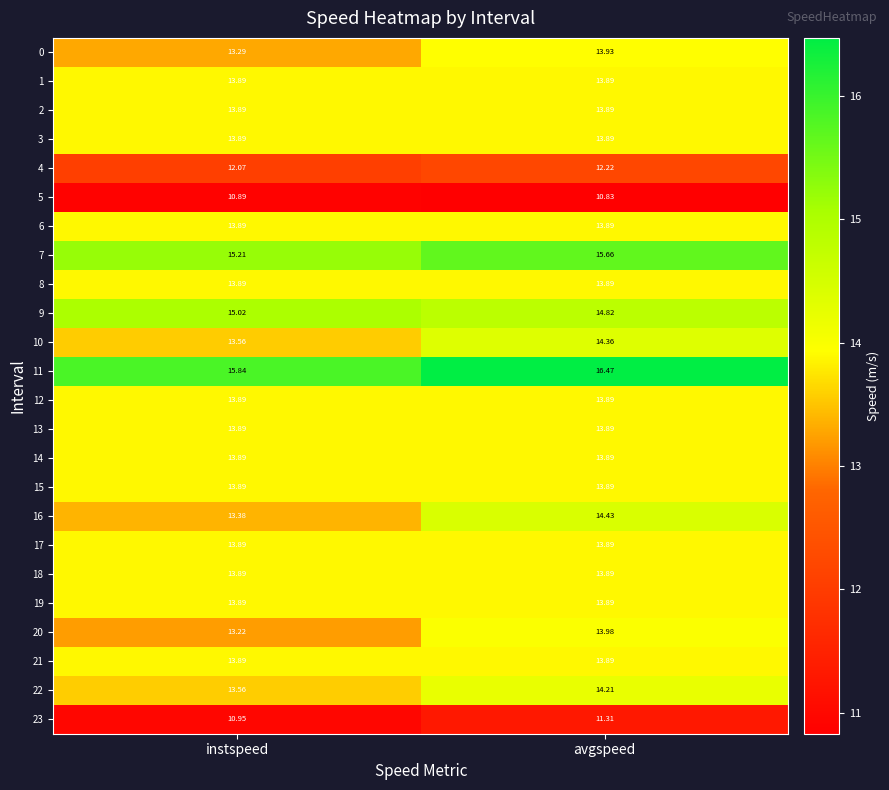

What is the total value across all series at avgspeed?

332.8